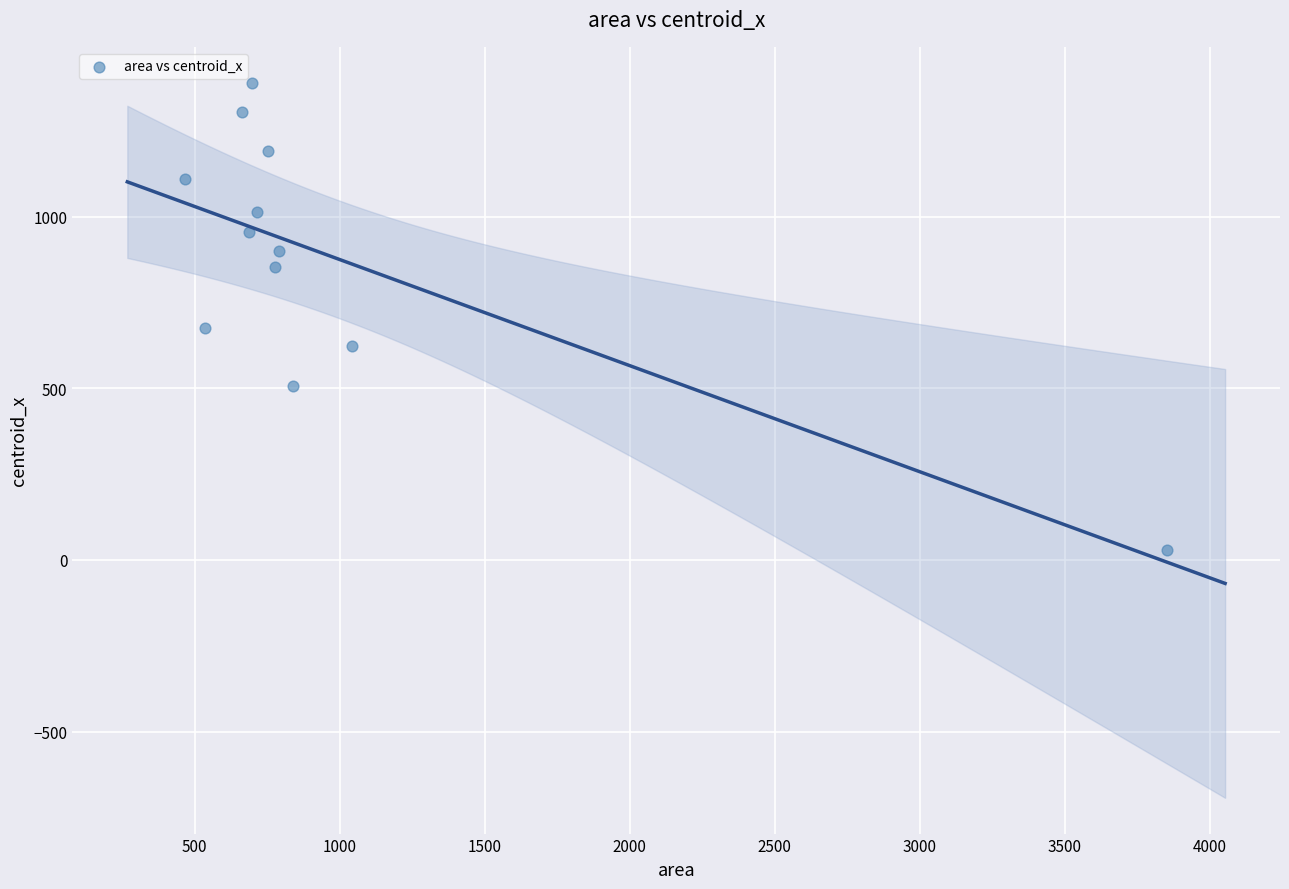

What is the range of Y values (max minus min)?

1363.0